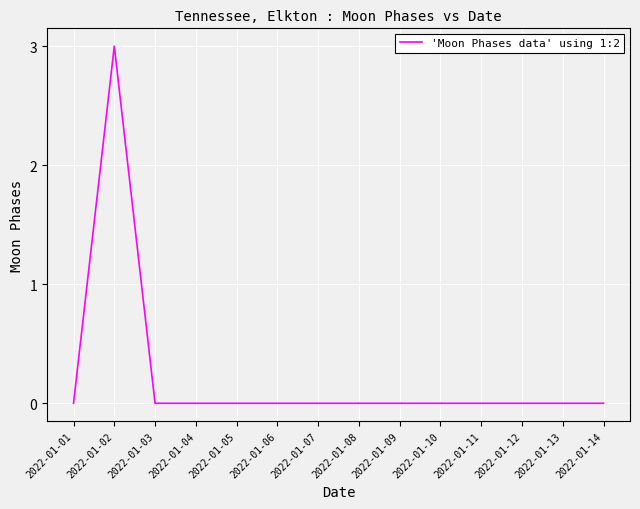

The chart shows a value of 1 at 2022-01-12. True or false?

False